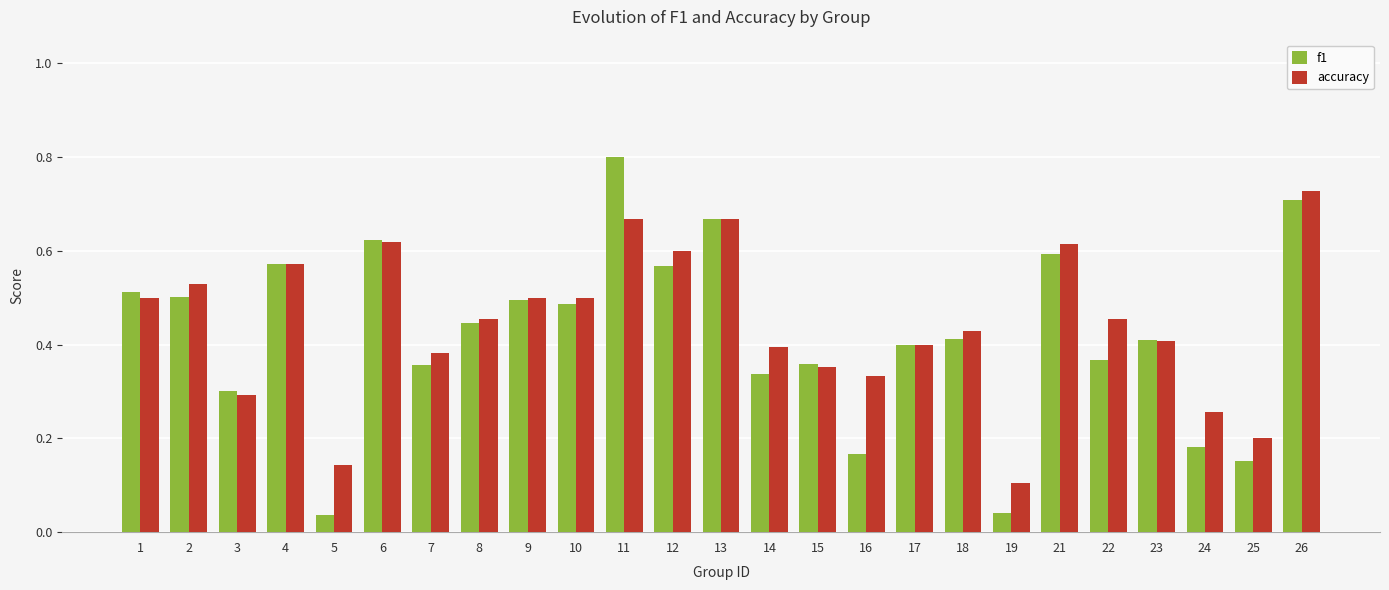

At which label is accuracy closest to 0?

19